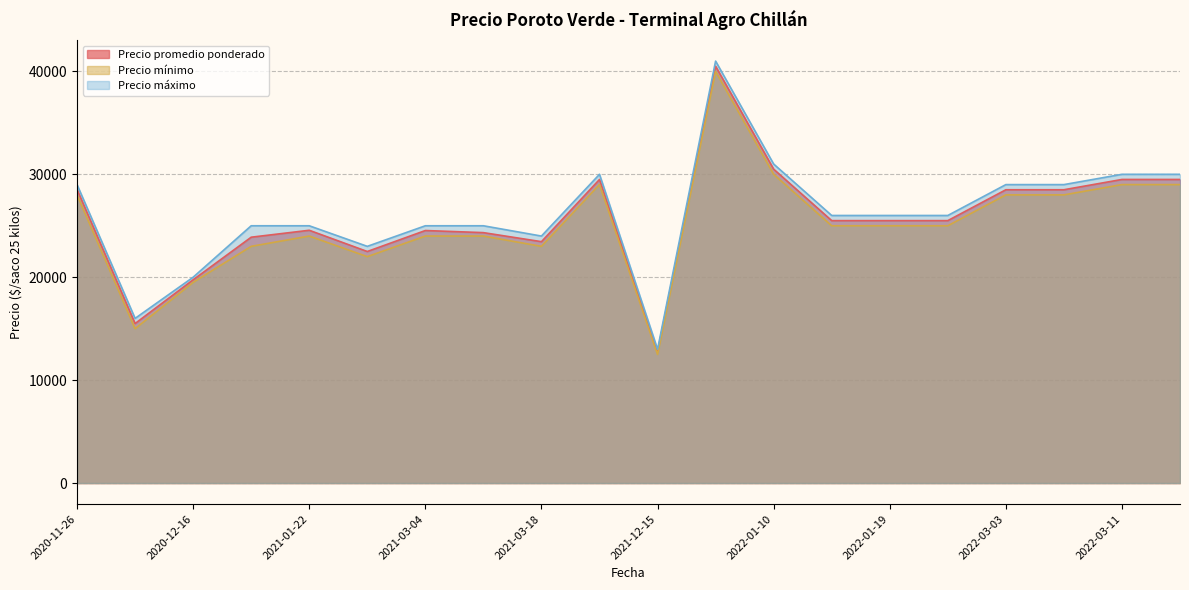

In Precio mínimo, how many points are higher than both neighbors (excluding endpoints)?

5